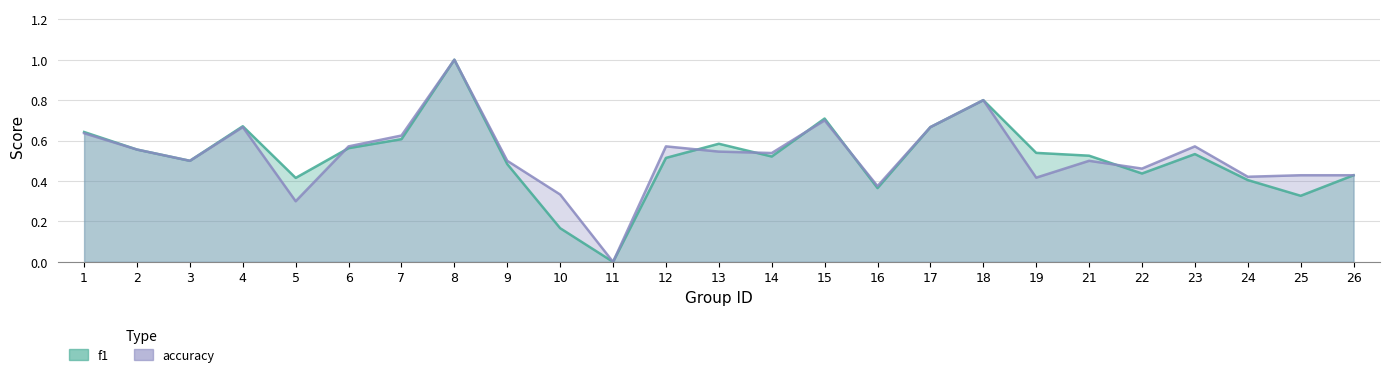

What is the spread (max minus min) of values at 10?

0.2